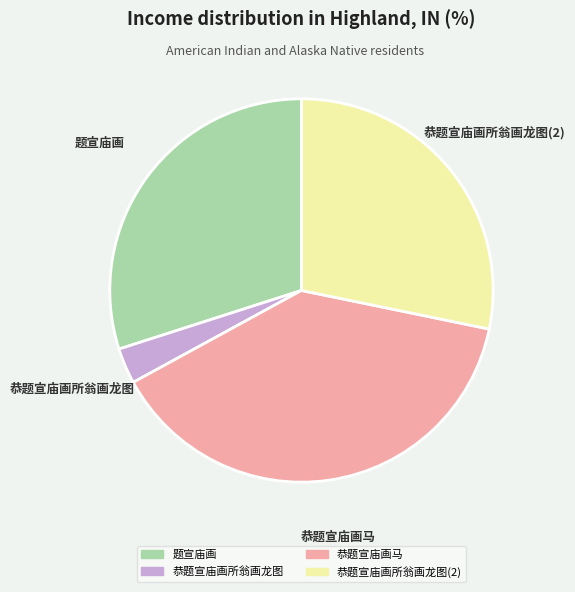

Which has a higher value, 恭题宣庙画所翁画龙图 or 题宣庙画?

题宣庙画